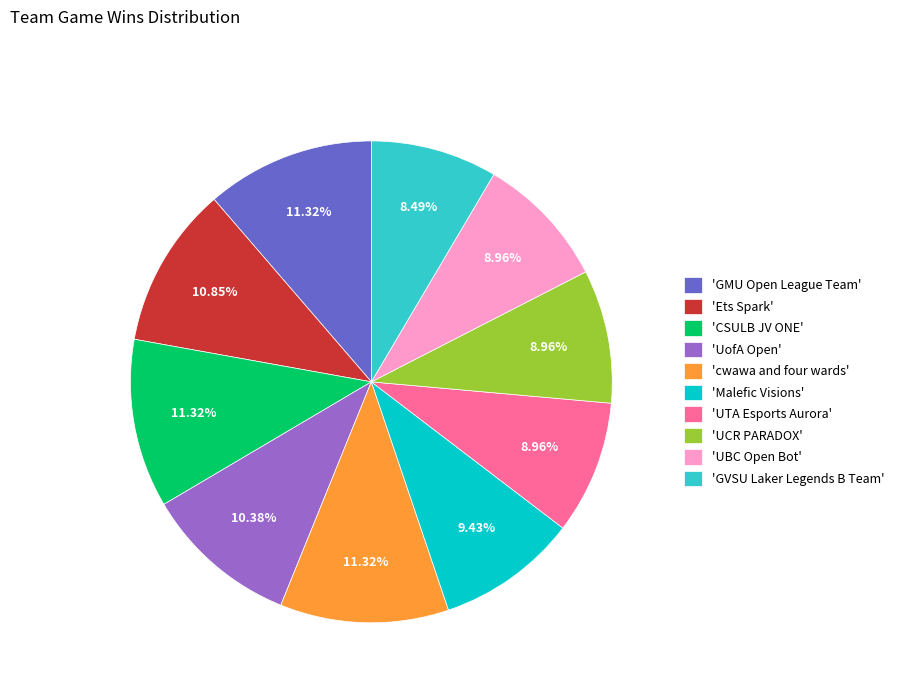

Which has a higher value, 'UofA Open' or 'Malefic Visions'?

'UofA Open'